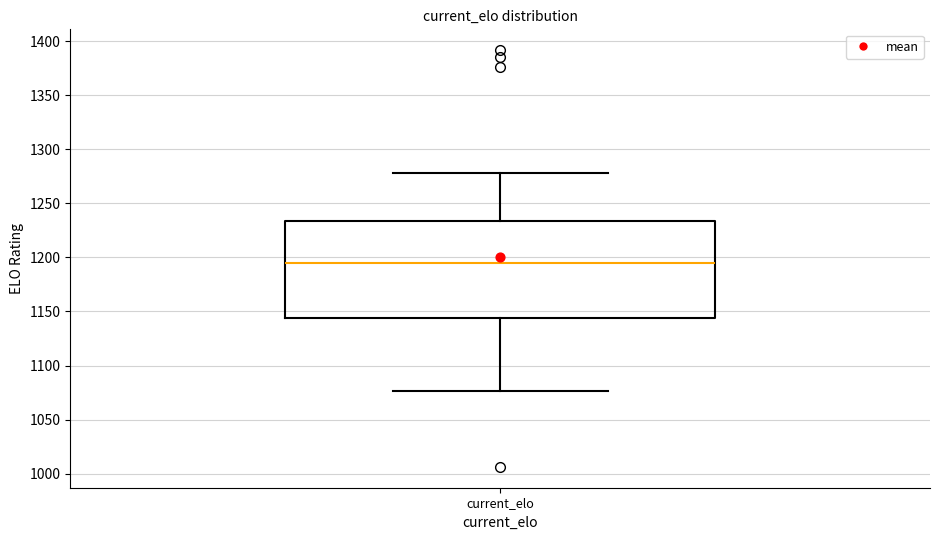

Read this box plot against the y-axis: the position of the median line, the range covered by the box, and the ends of both whiskers. The values are not printed on the chart, so give them approximately, as read against the axis.

median 1195, box 1145 to 1235, whiskers 1075 to 1280